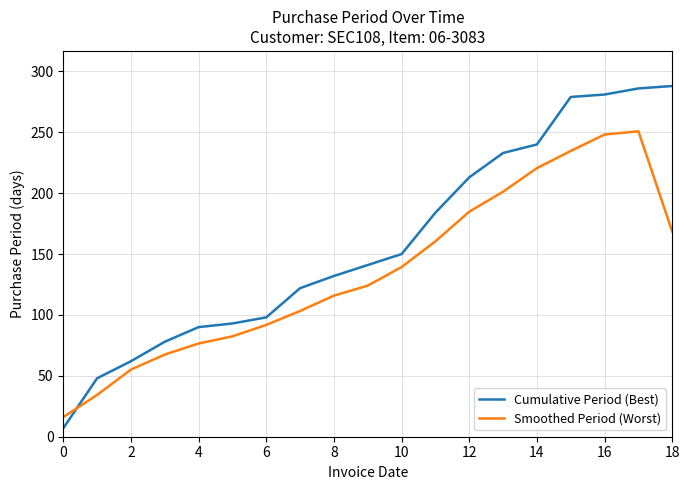

True or false: Cumulative Period (Best) and Smoothed Period (Worst) cross at least once.

True